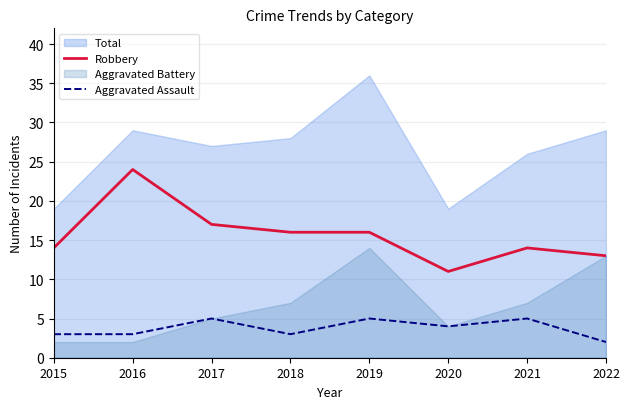

The Aggravated Assault series shows 3 at 2021. True or false?

False